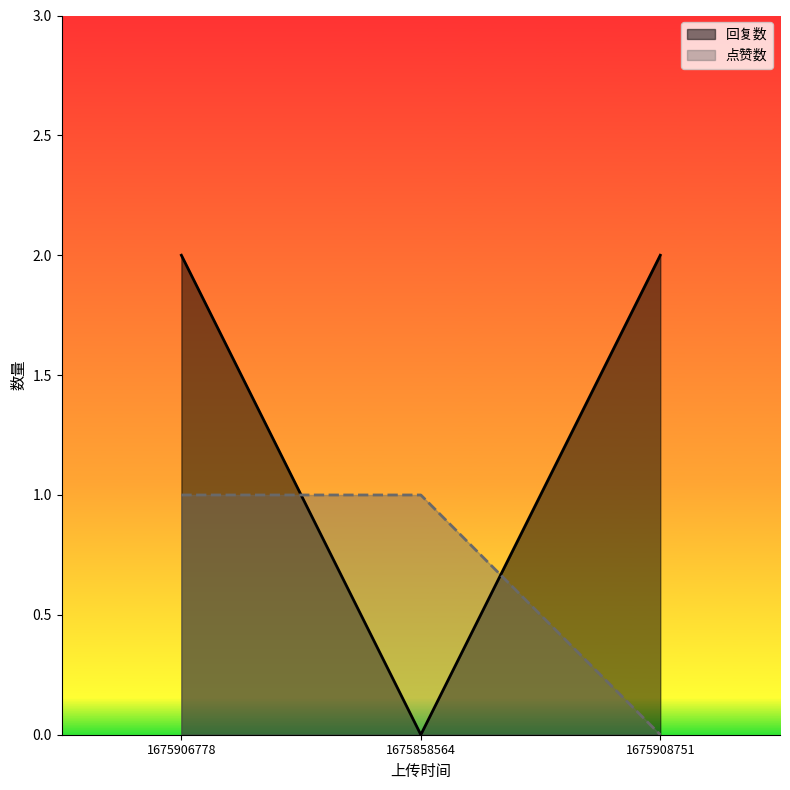

What is the maximum value for 点赞数?

1